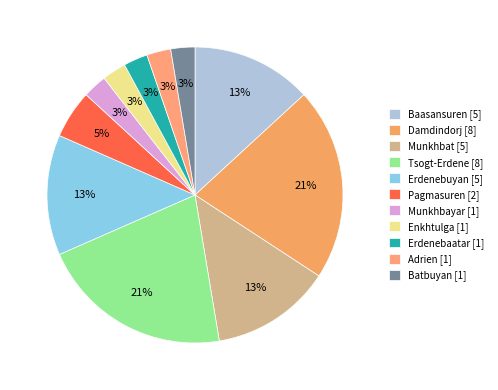

Is there a majority slice in this chart?

No